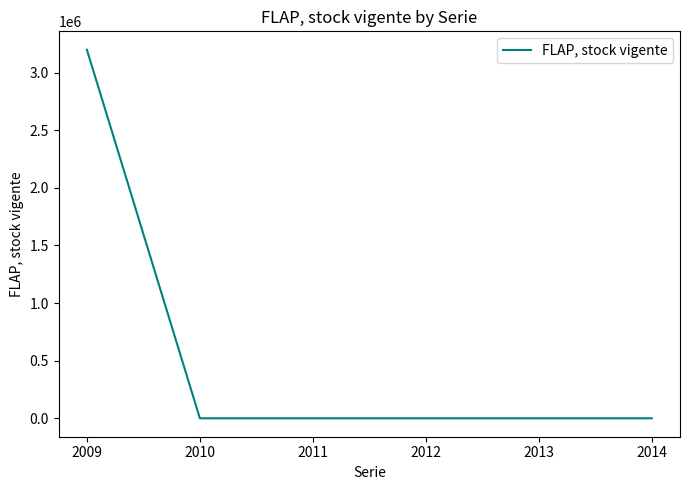

How many lines are shown in the chart?

1